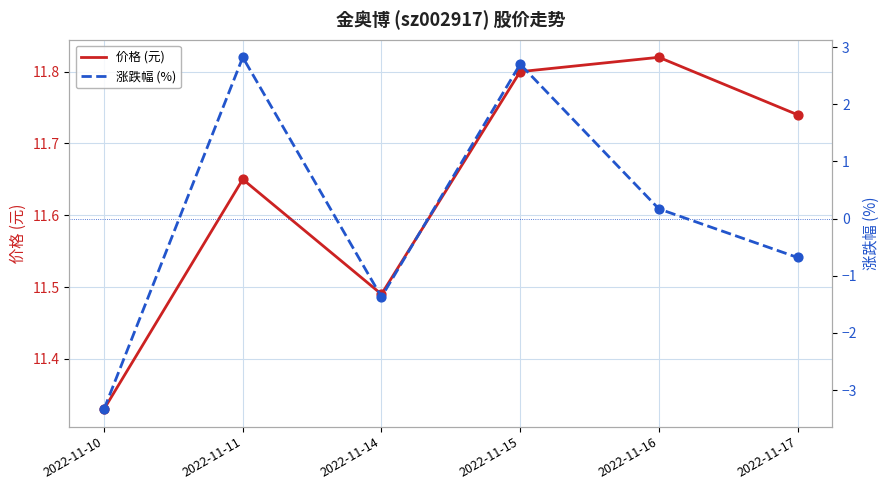

Which series contains the highest Y value?

价格 (元)